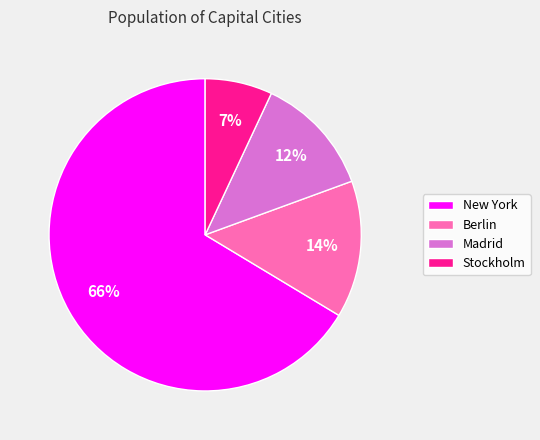

Which has a higher value, Stockholm or New York?

New York